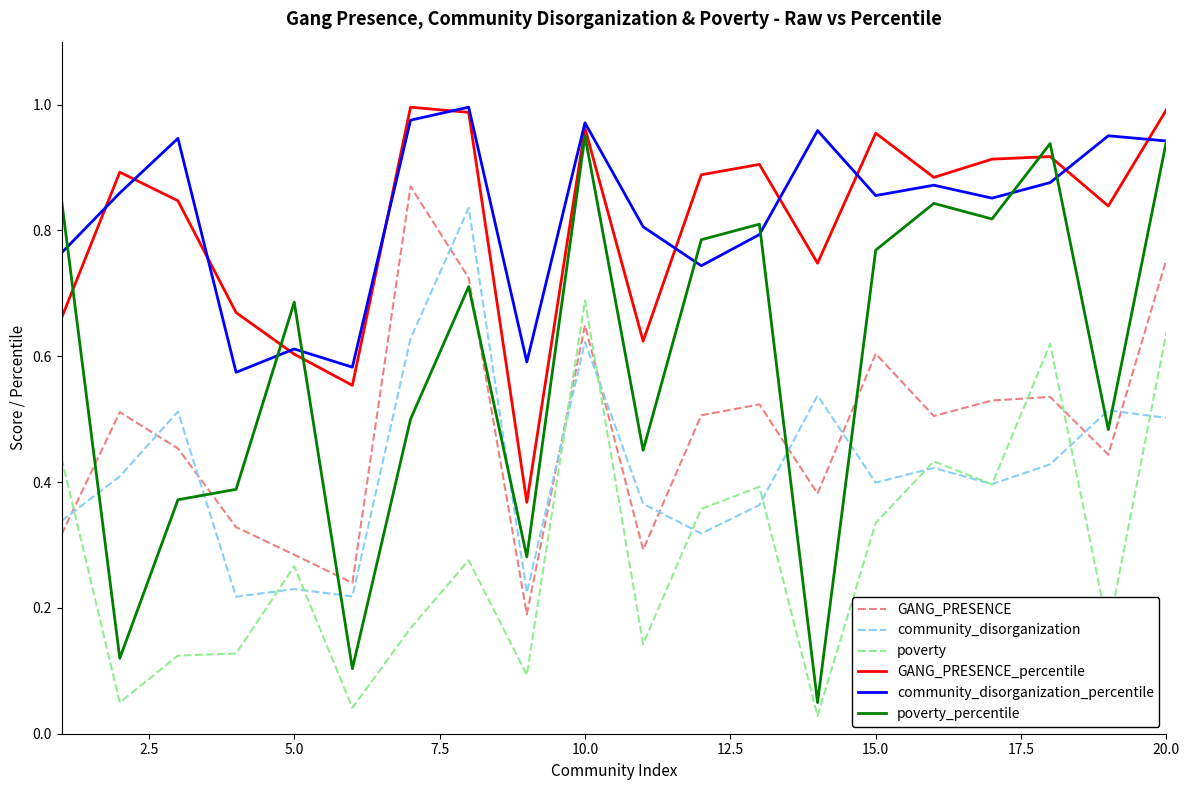

Which series has the largest range (max minus min)?

poverty_percentile